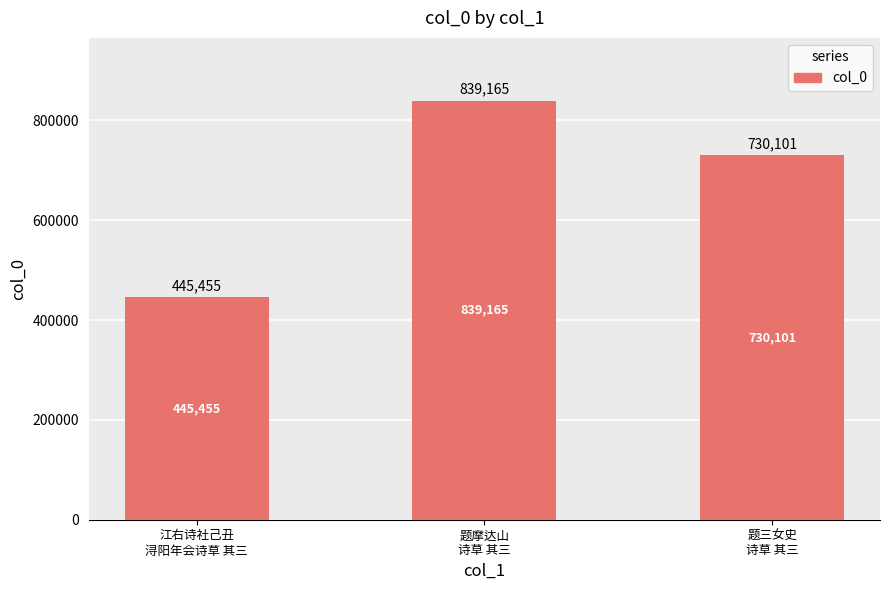

How many categories are shown in the chart?

3